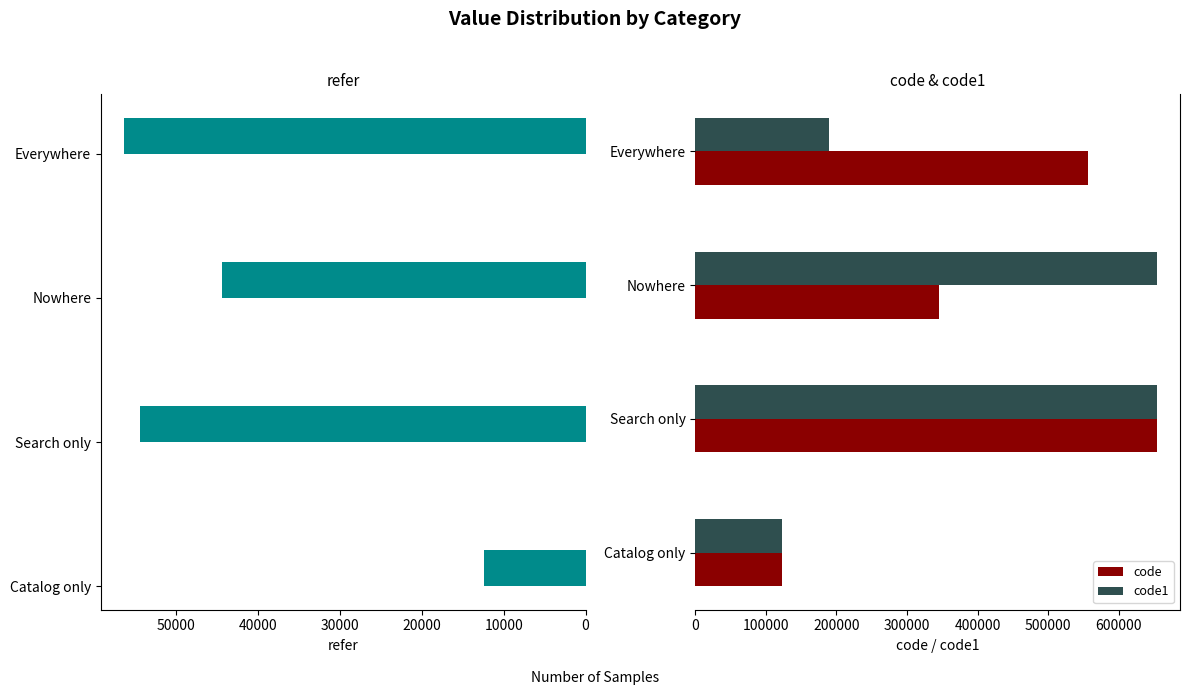

The value of code at Search only is 942491. True or false?

False